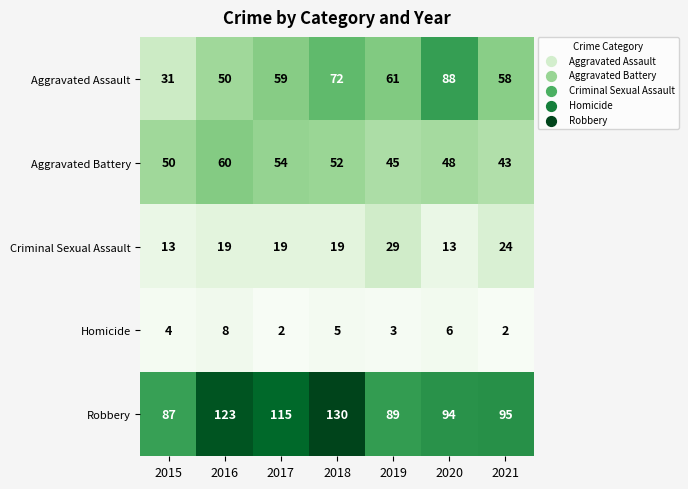

What is the average value of the Robbery series?

105